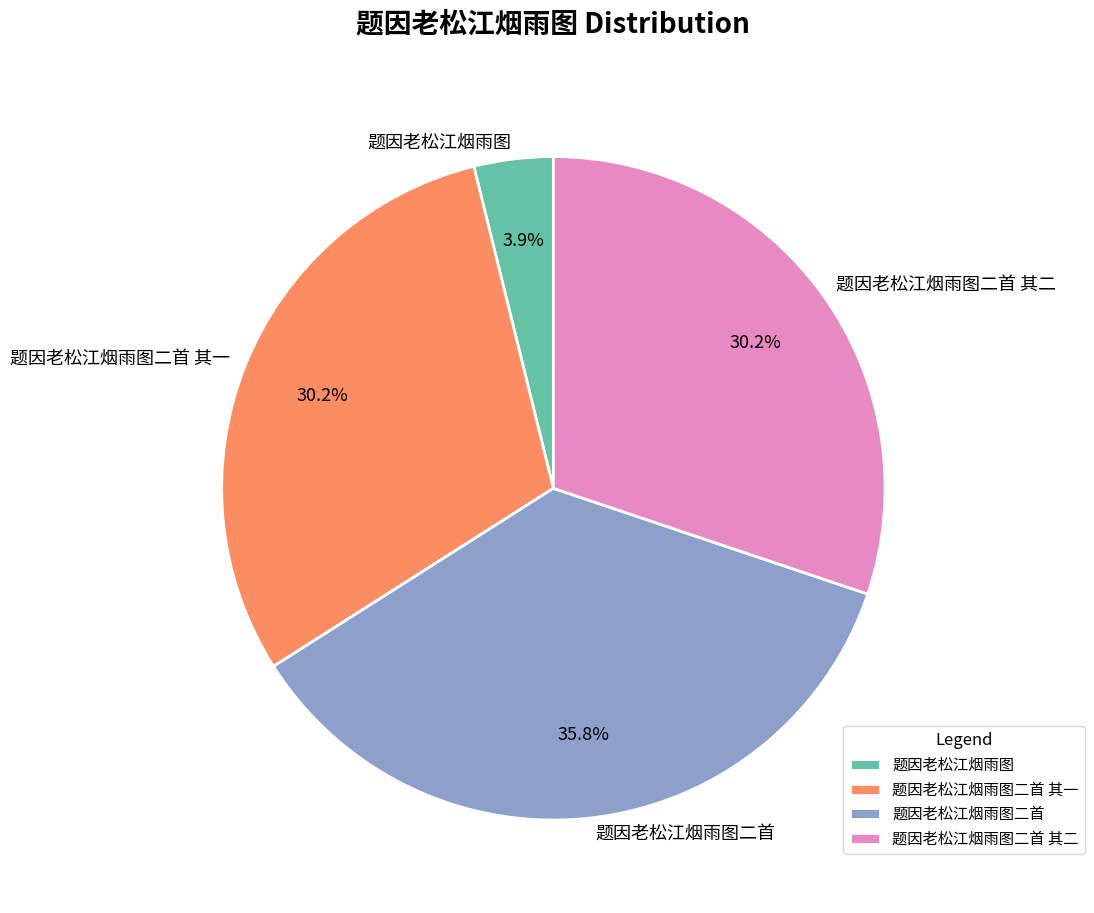

How many segments does this pie chart have?

4